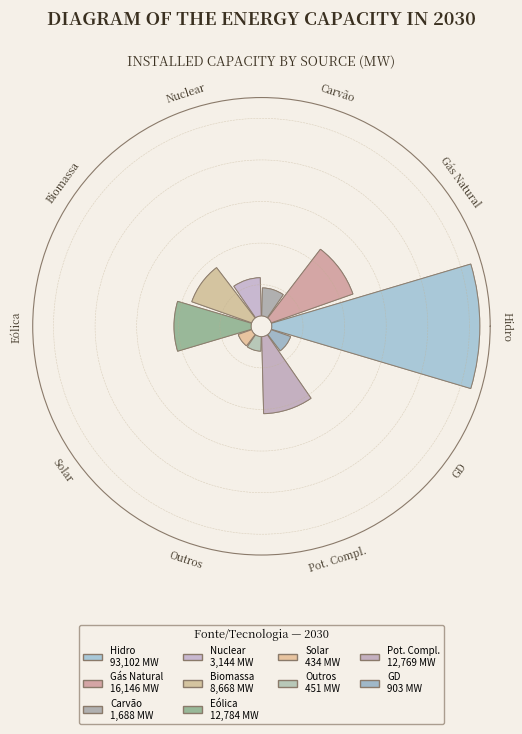

What percentage do Biomassa and Gás Natural together represent?

16.5%